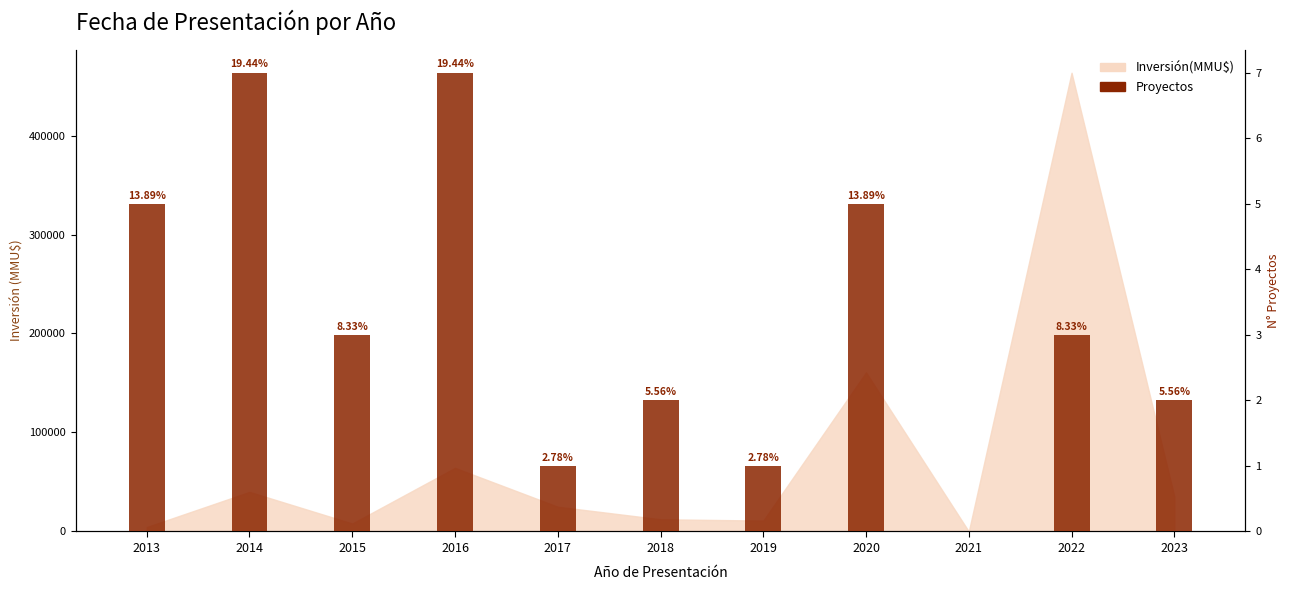

Rank the categories by value from highest to lowest.

2014, 2016, 2013, 2020, 2015, 2022, 2018, 2023, 2017, 2019, 2021